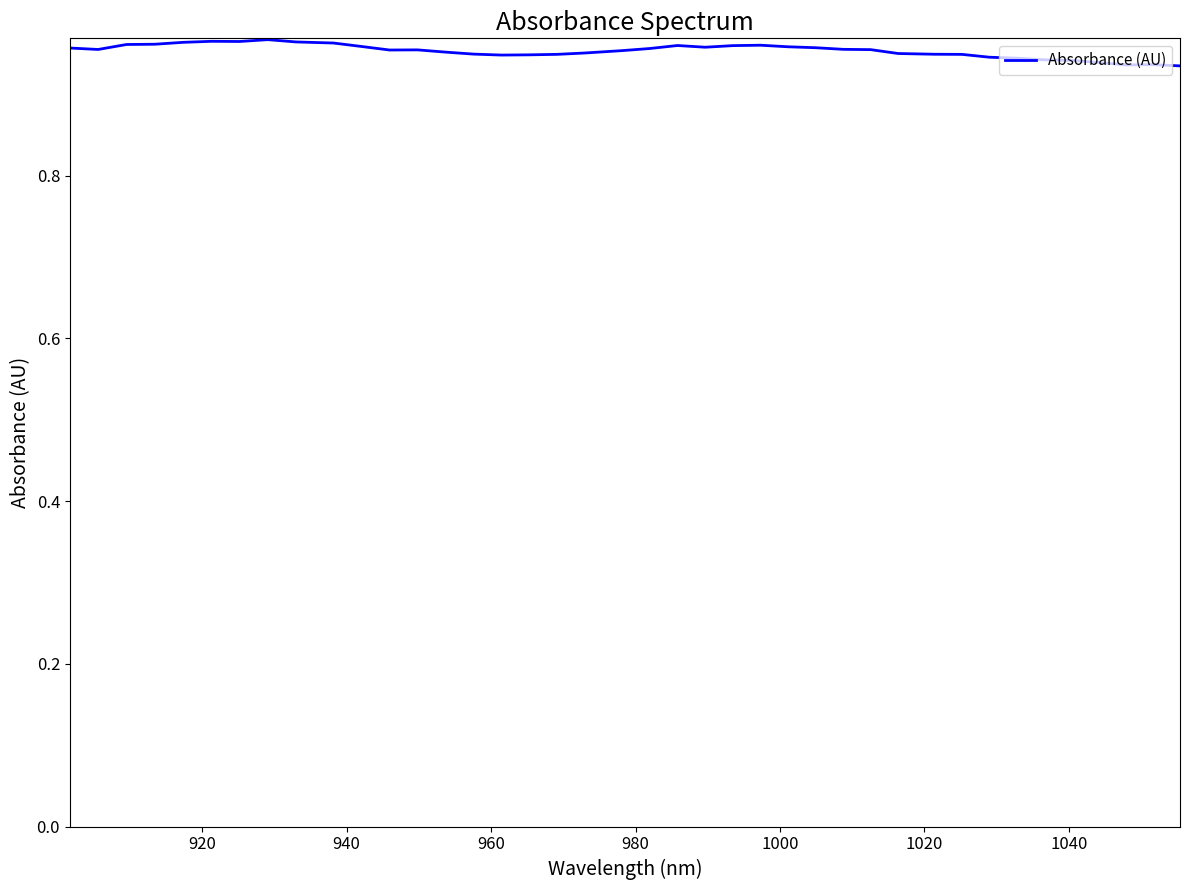

Does the chart have visible grid lines?

No